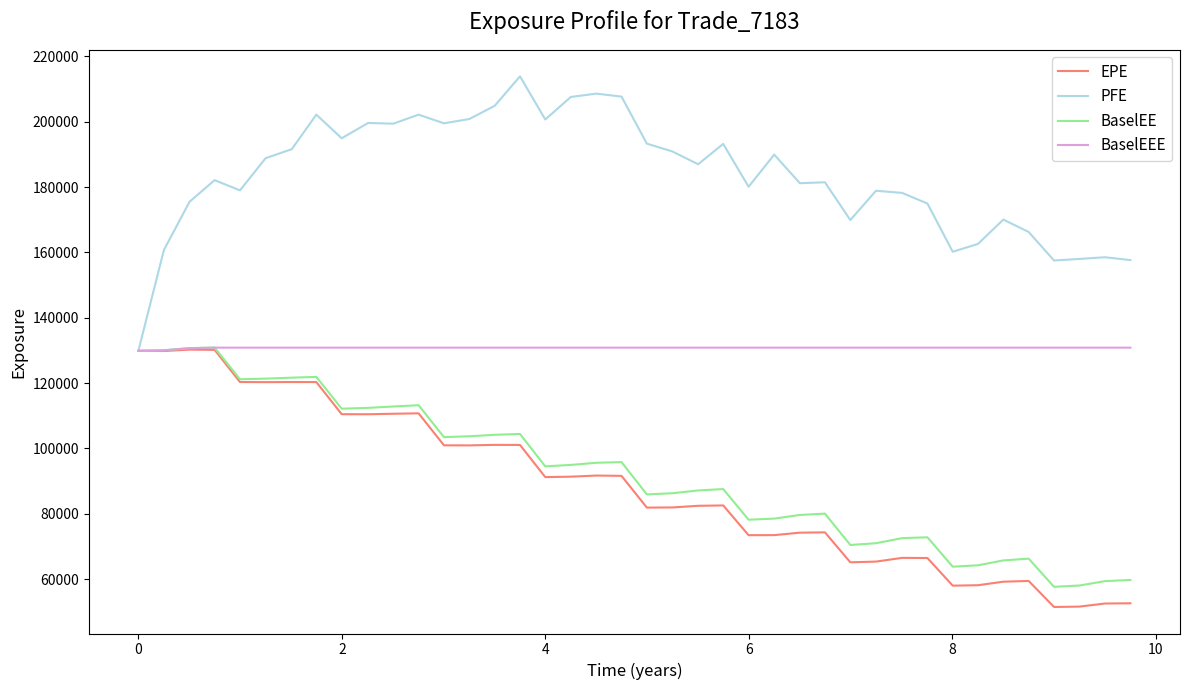

How many lines are shown in the chart?

4